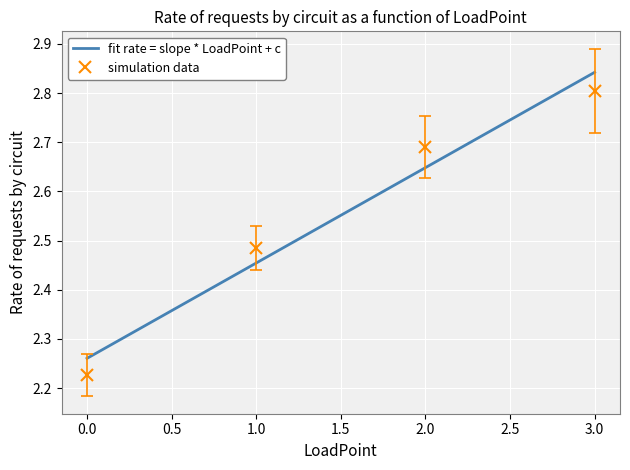

Which category has the highest value in the simulation data series?

3.0